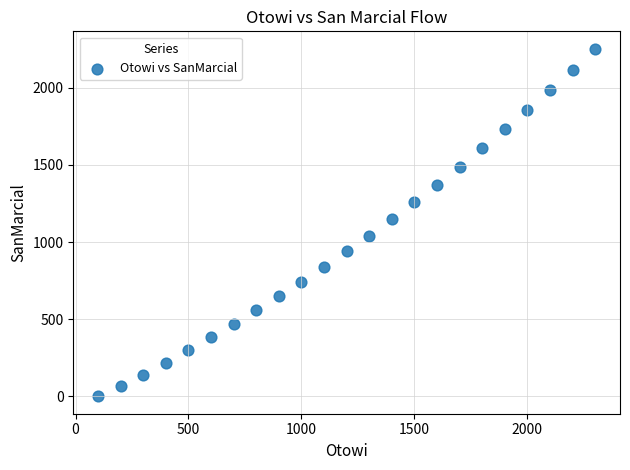

What is the range of X values (max minus min)?

2200